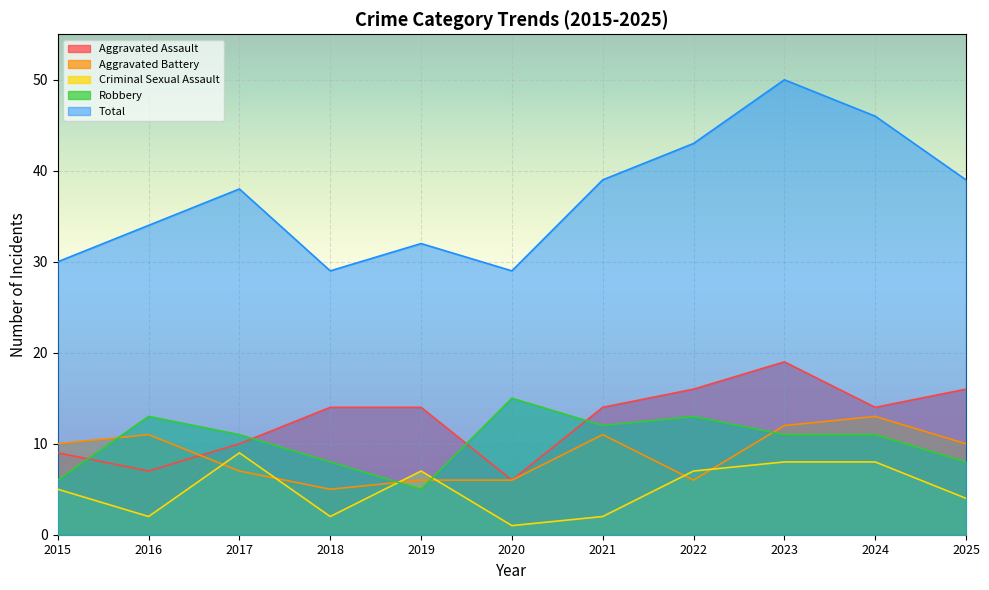

Reading left to right, extract all data points from this chart.

Aggravated Assault: 2015=9	2016=7	2017=10	2018=14	2019=14	2020=6	2021=14	2022=16	2023=19	2024=14	2025=16
Aggravated Battery: 2015=10	2016=11	2017=7	2018=5	2019=6	2020=6	2021=11	2022=6	2023=12	2024=13	2025=10
Criminal Sexual Assault: 2015=5	2016=2	2017=9	2018=2	2019=7	2020=1	2021=2	2022=7	2023=8	2024=8	2025=4
Robbery: 2015=6	2016=13	2017=11	2018=8	2019=5	2020=15	2021=12	2022=13	2023=11	2024=11	2025=8
Total: 2015=30	2016=34	2017=38	2018=29	2019=32	2020=29	2021=39	2022=43	2023=50	2024=46	2025=39